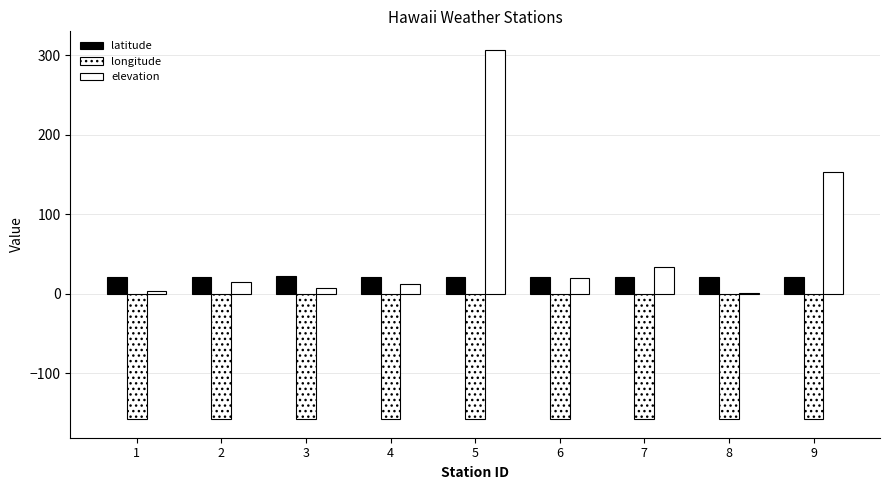

What is the difference between the highest and lowest values at 8?

179.3